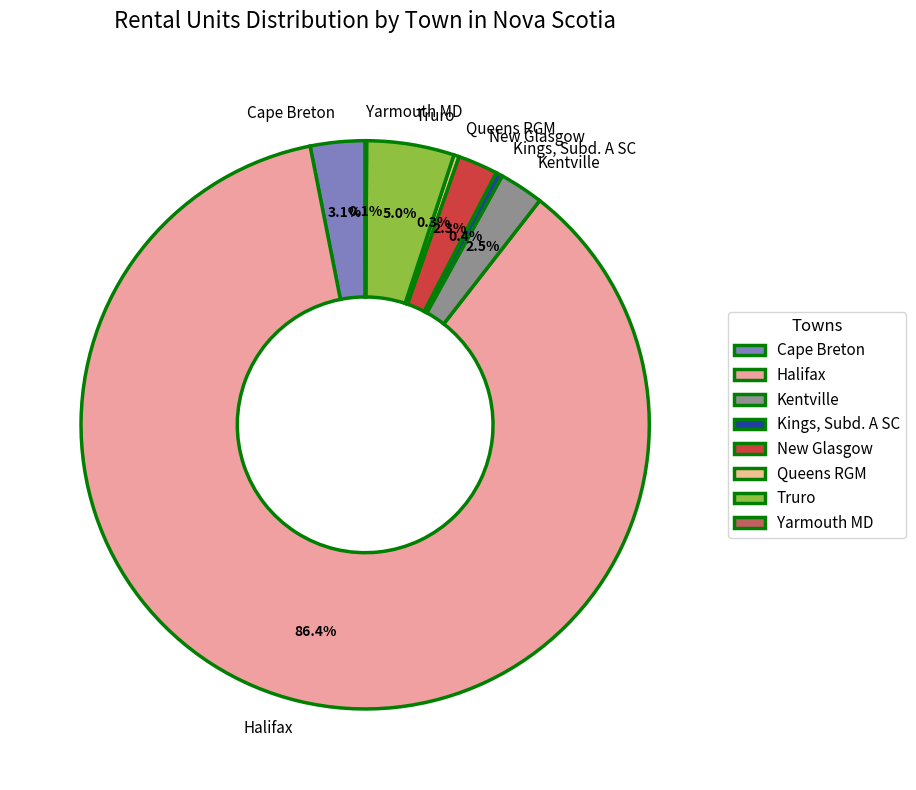

What is the largest slice in the pie chart?

Halifax